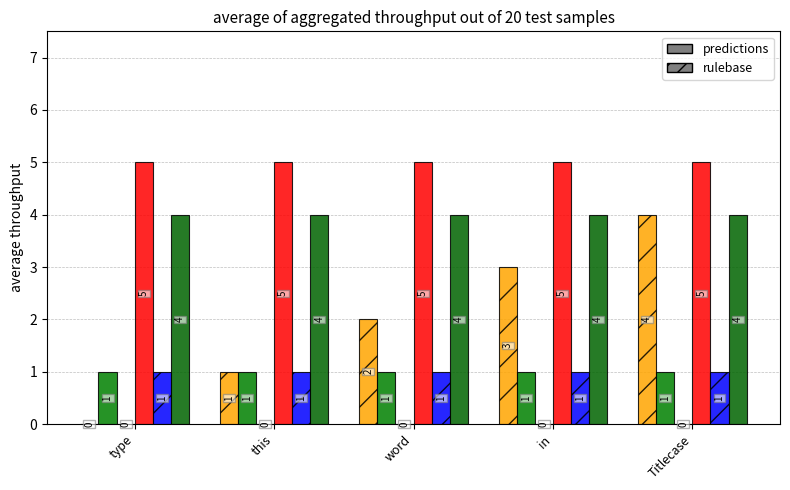

Are the bars horizontal?

No